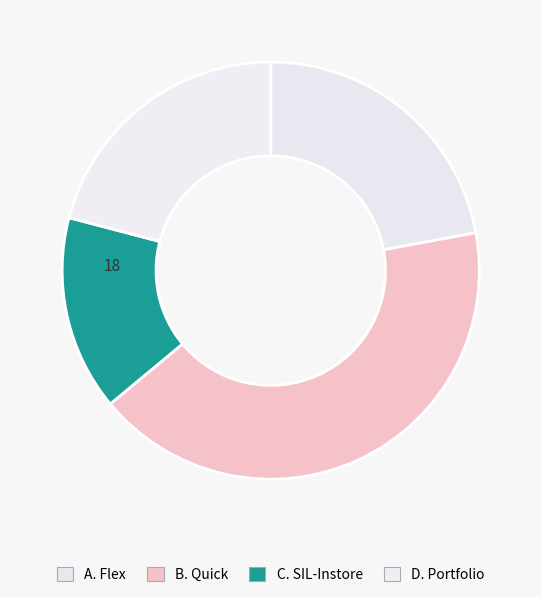

Count the number of slices in the pie.

4